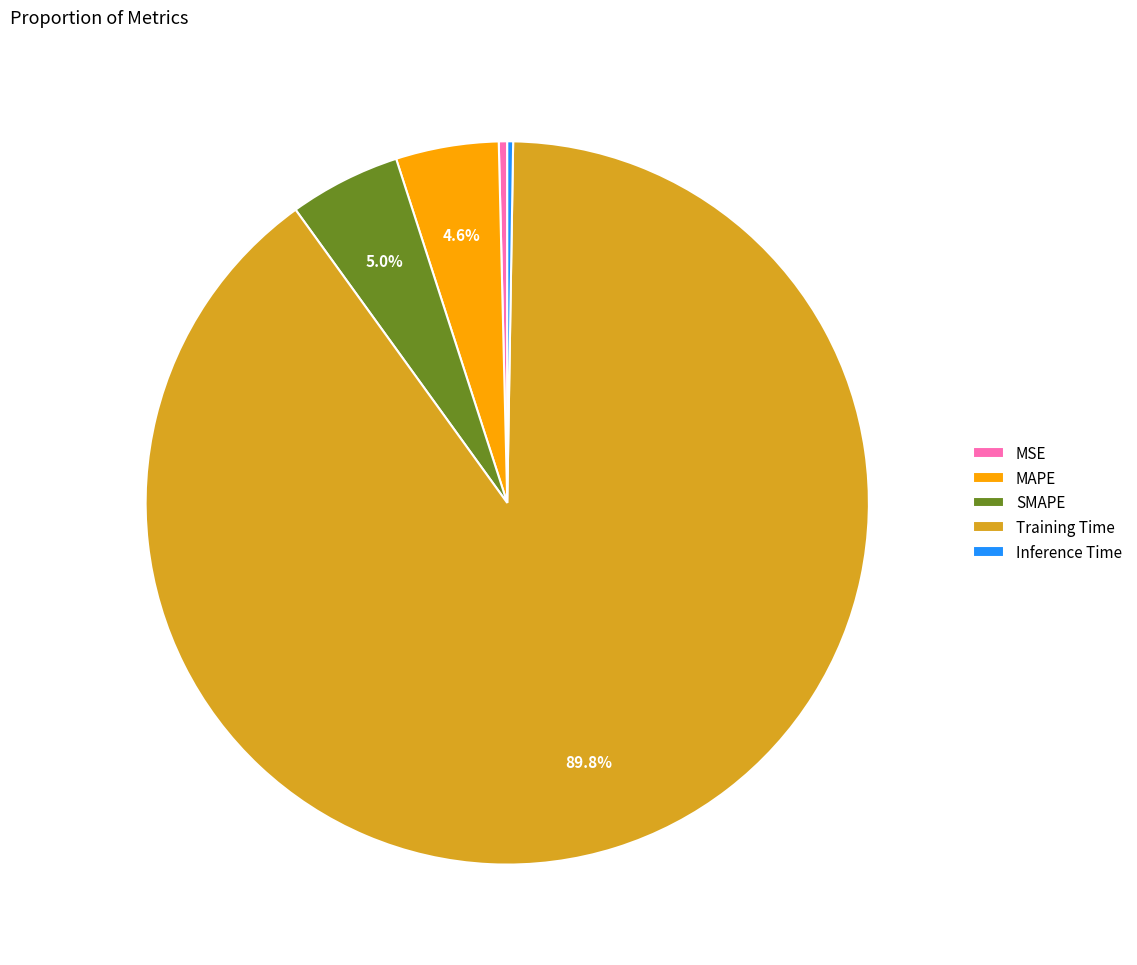

What percentage is the SMAPE slice, to the nearest percent?

5%